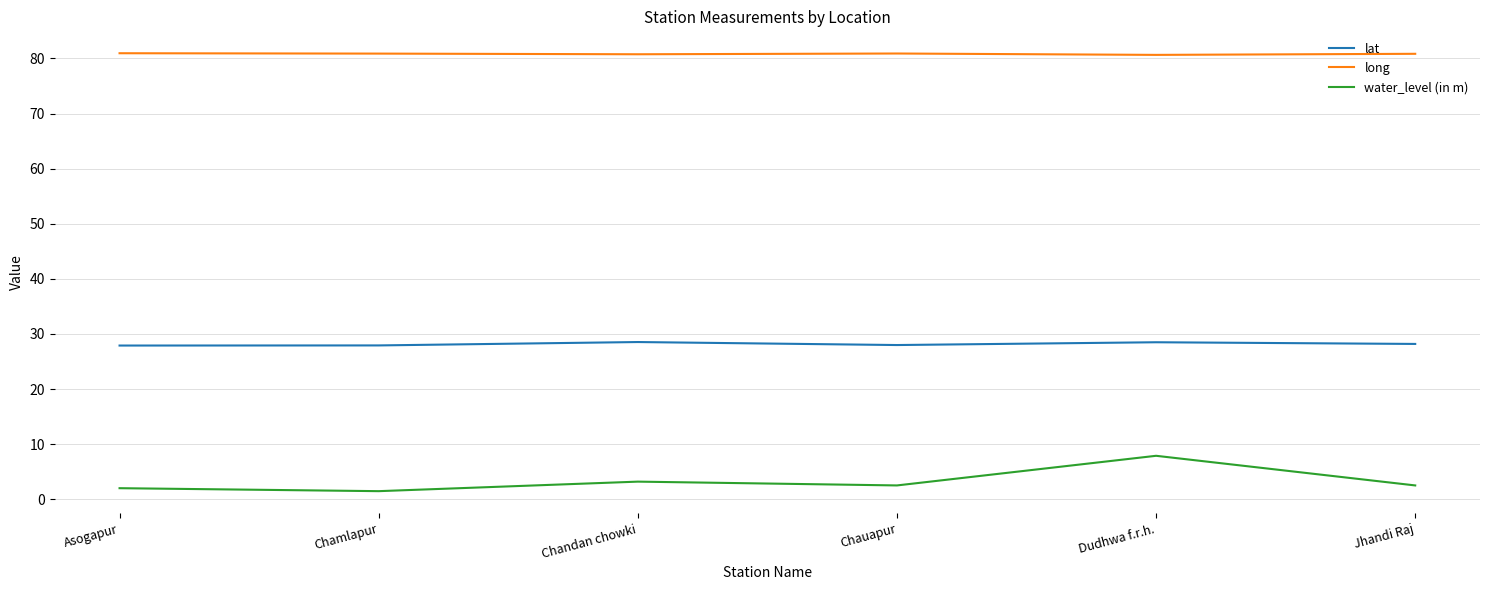

Is this an area chart (filled region under the line)?

No